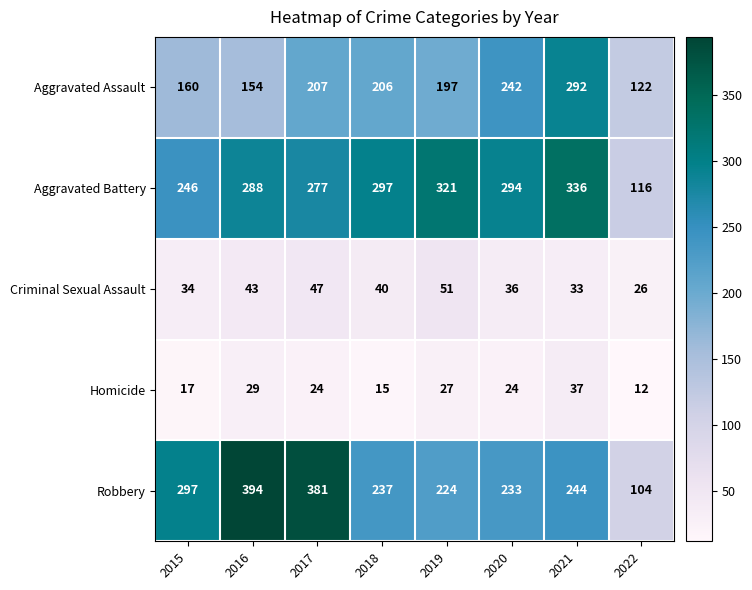

Which label corresponds to the largest value in the chart?

2016